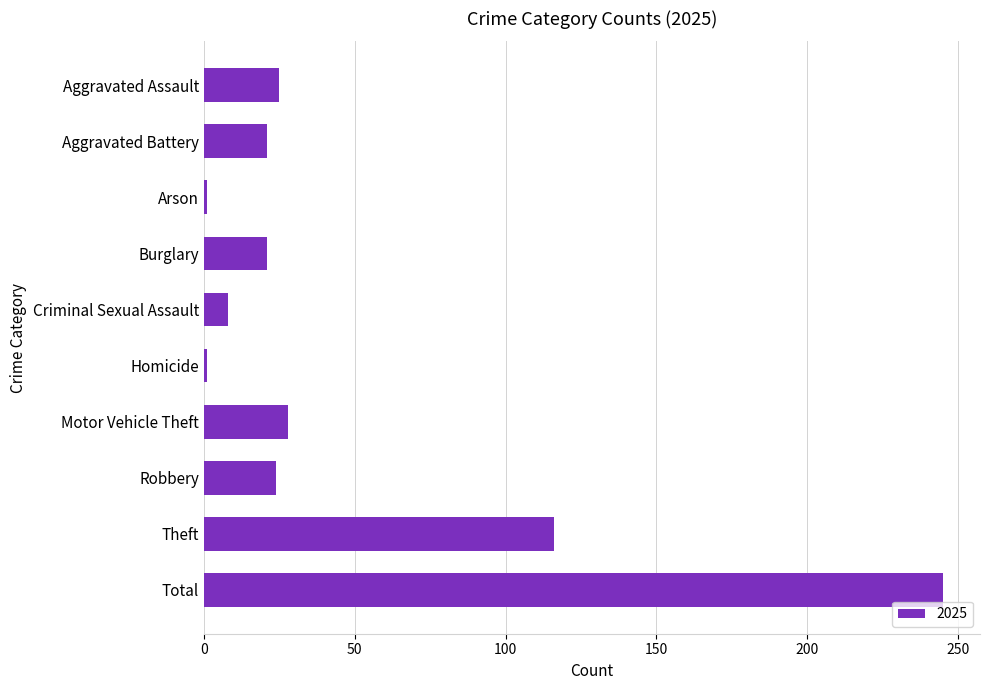

How many values are below 24?

5